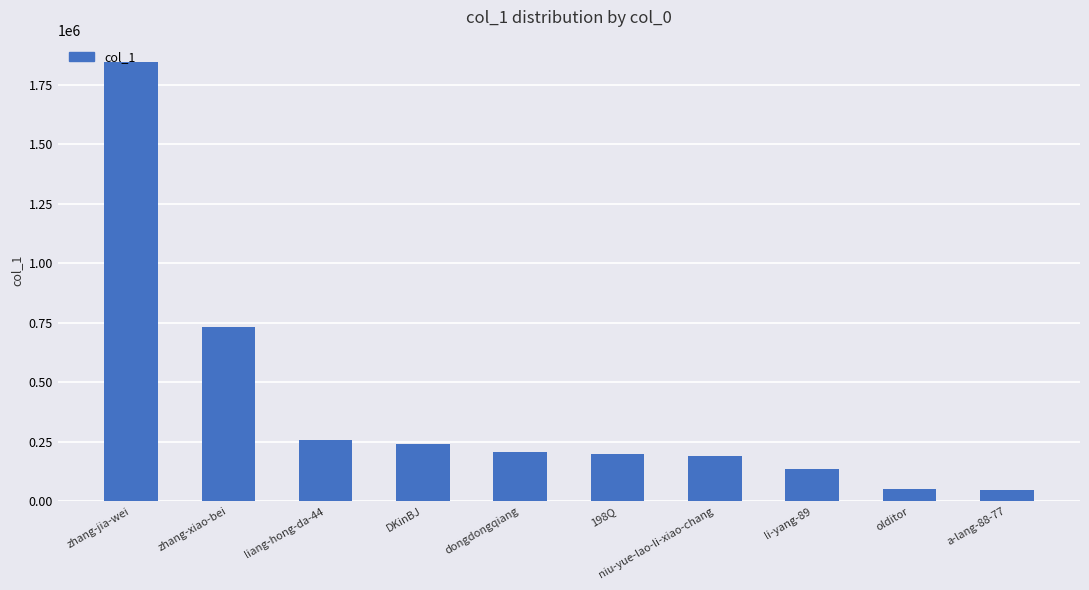

Are the bars horizontal?

No